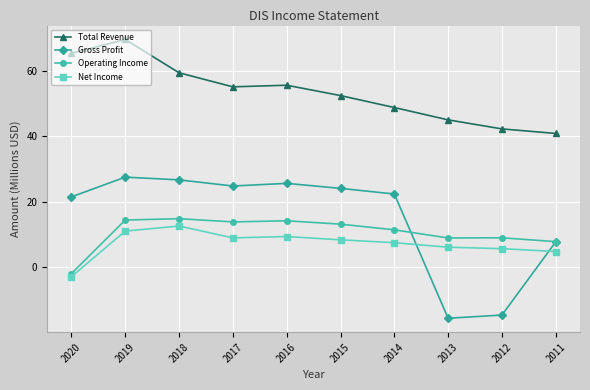

Is the value of Net Income at 2020 greater than the value of Total Revenue at 2012?

No